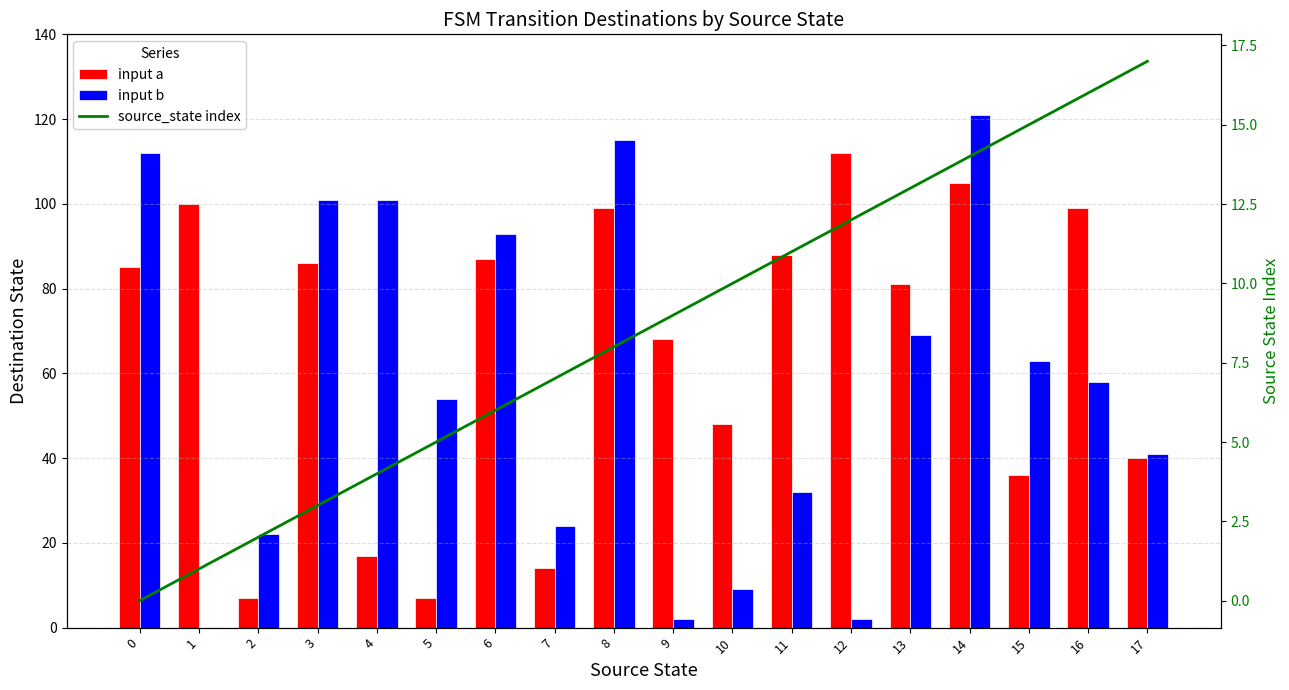

What is the value of the input a bar at the 14th from the left?

81